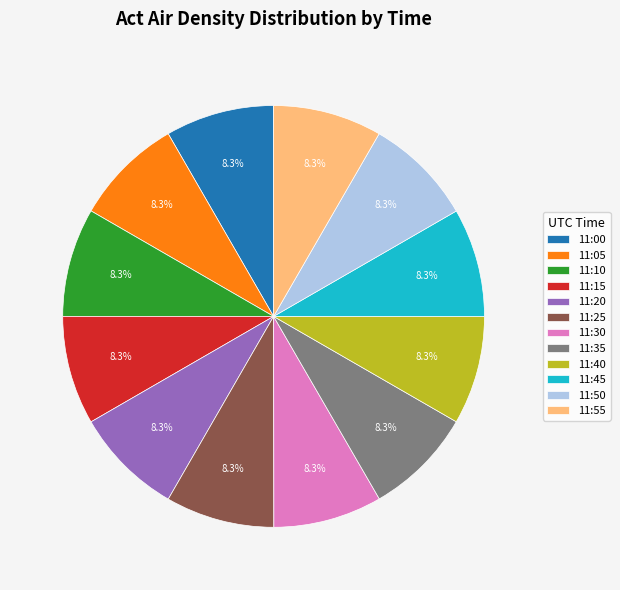

Approximately how many times larger is the value at 11:30 compared to 11:25?

1.0